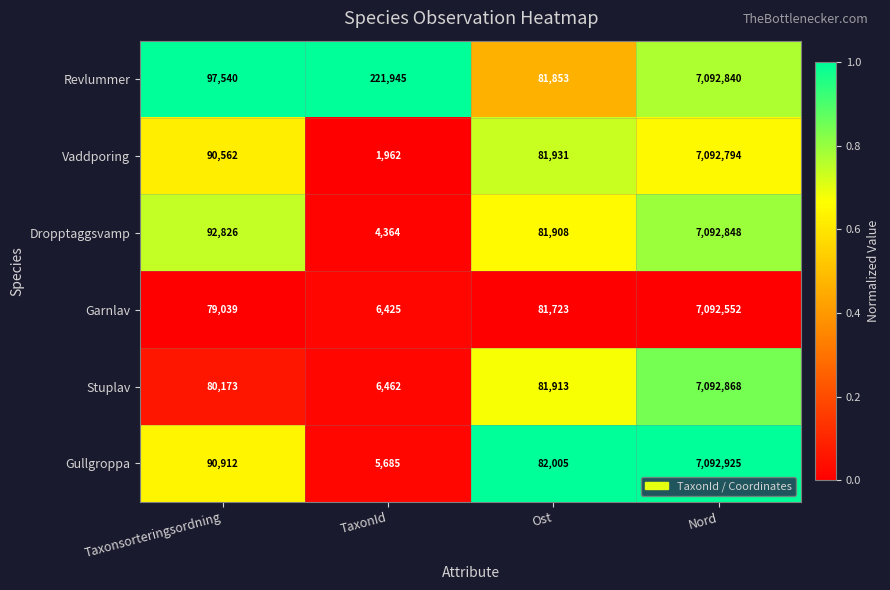

Rank the series by their maximum value, from lowest to highest.

Garnlav, Vaddporing, Revlummer, Dropptaggsvamp, Stuplav, Gullgroppa